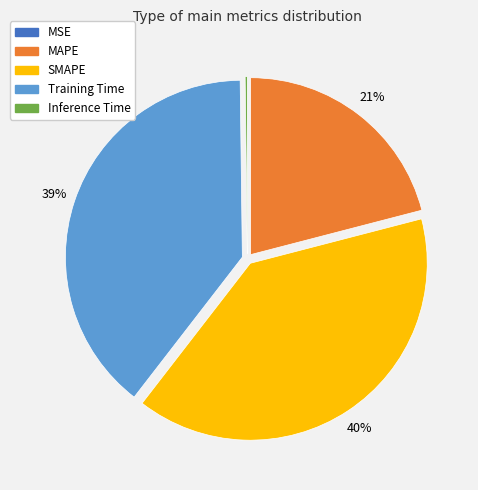

Do Training Time and SMAPE together represent more than half of the pie?

Yes